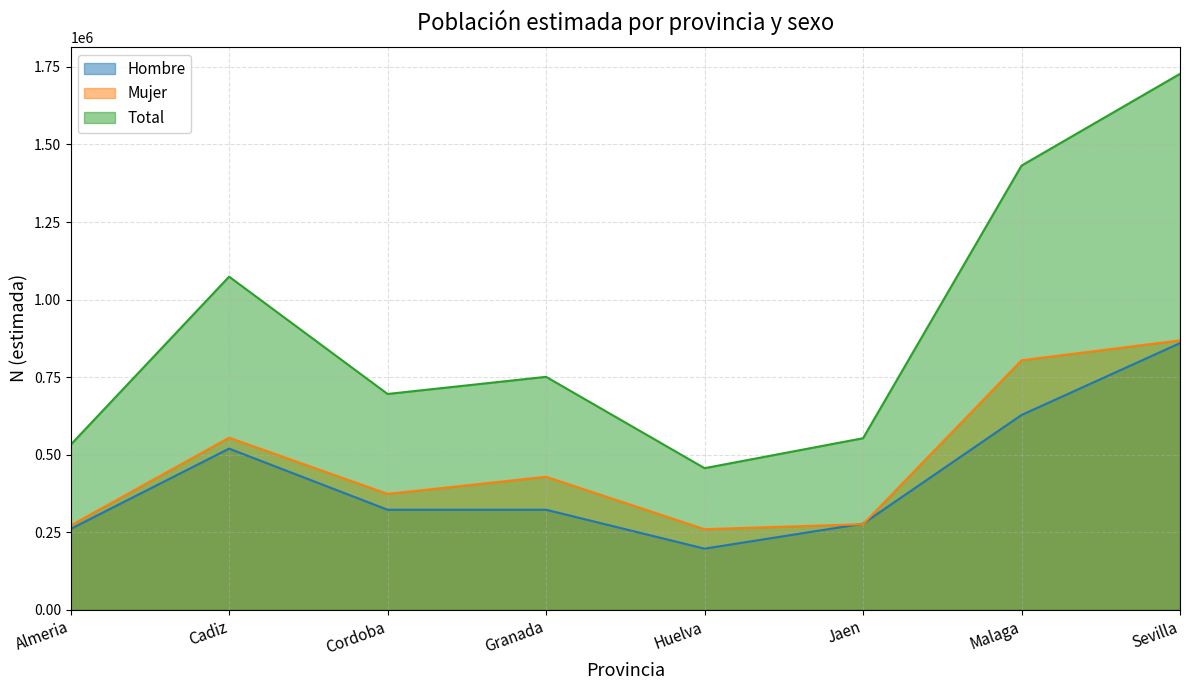

How many data points in Total are above 750796?

3